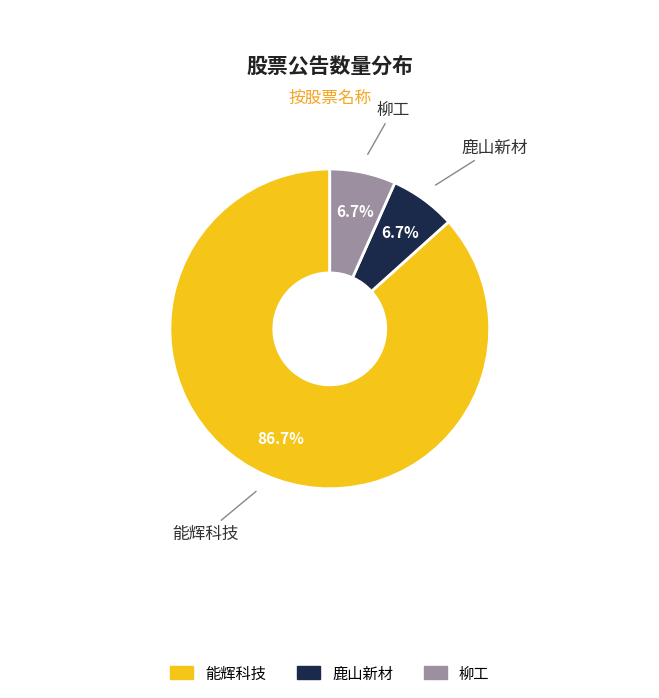

Is 能辉科技 the majority of the pie?

Yes